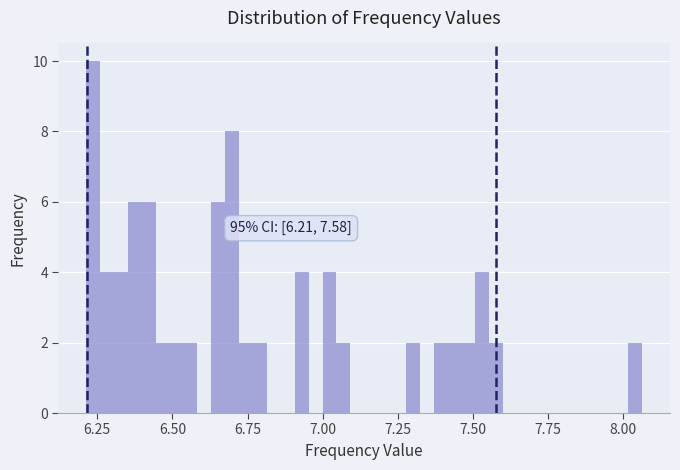

Around what value on the x-axis is the tallest bar? Give the approximate position of its centre, as read against the axis.

6.25